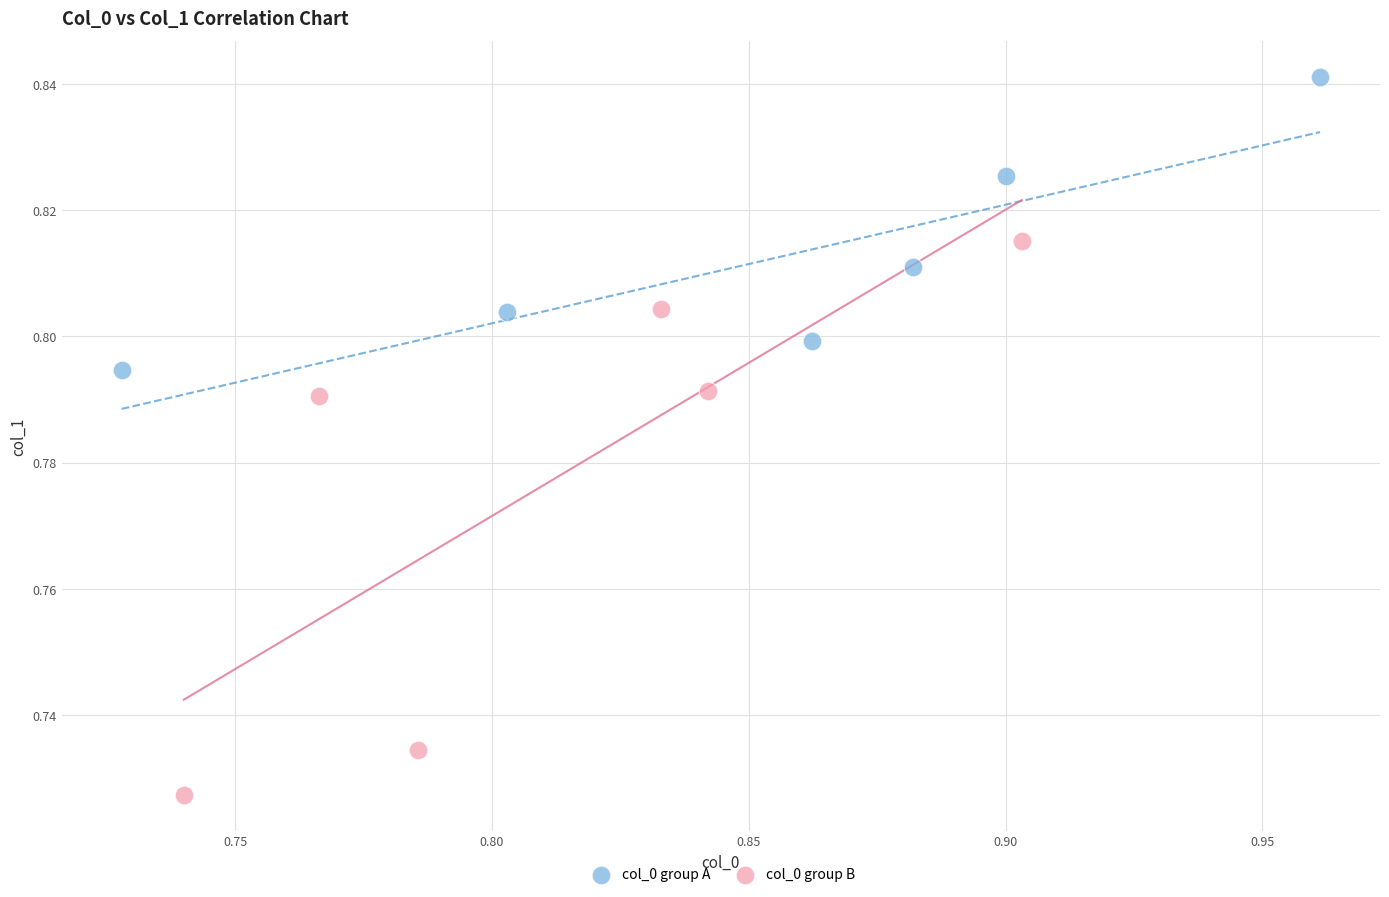

Which series has the widest spread of Y values?

col_0 group B